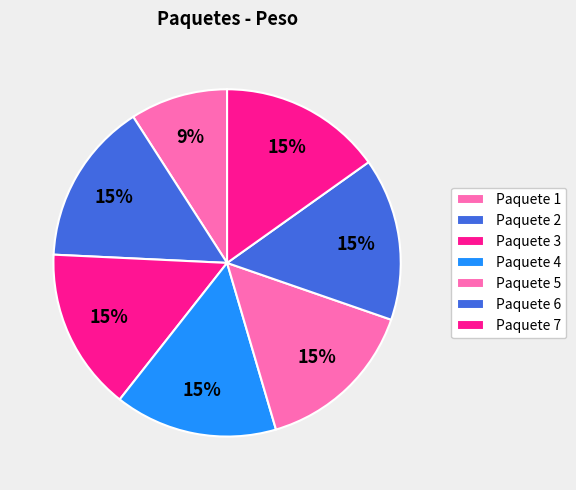

Count the number of slices in the pie.

7